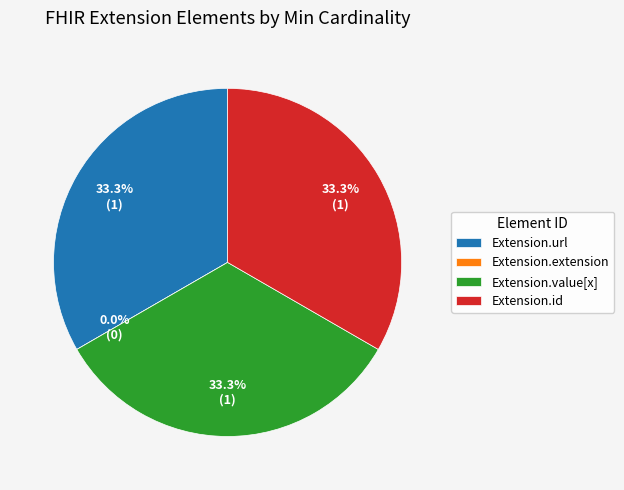

Is it true that Extension.value[x] is 33% of the pie?

True